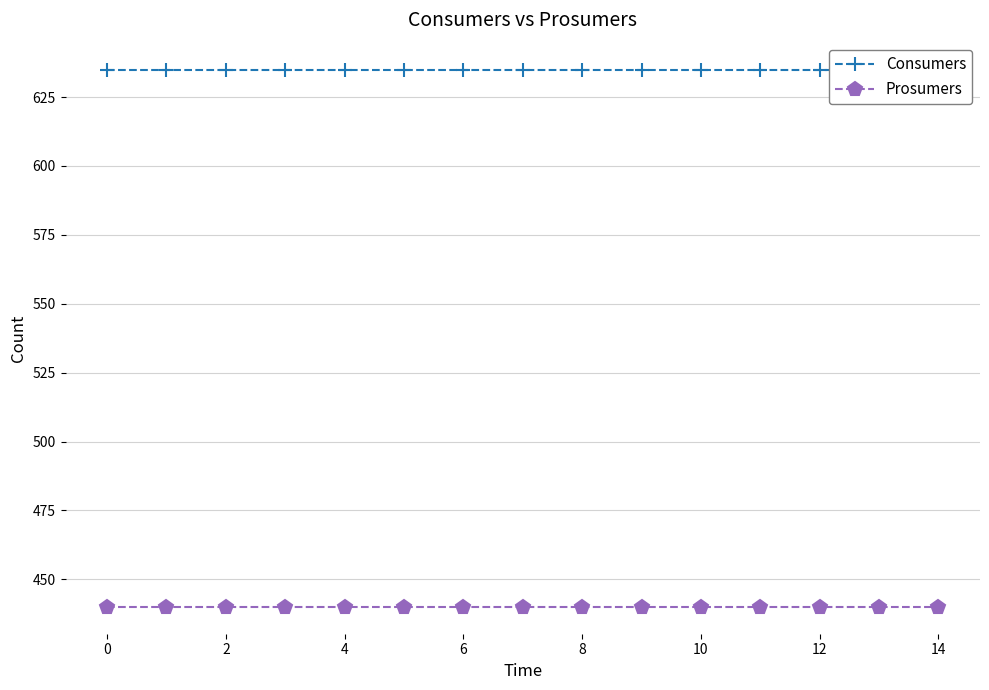

Is this an area chart (filled region under the line)?

No